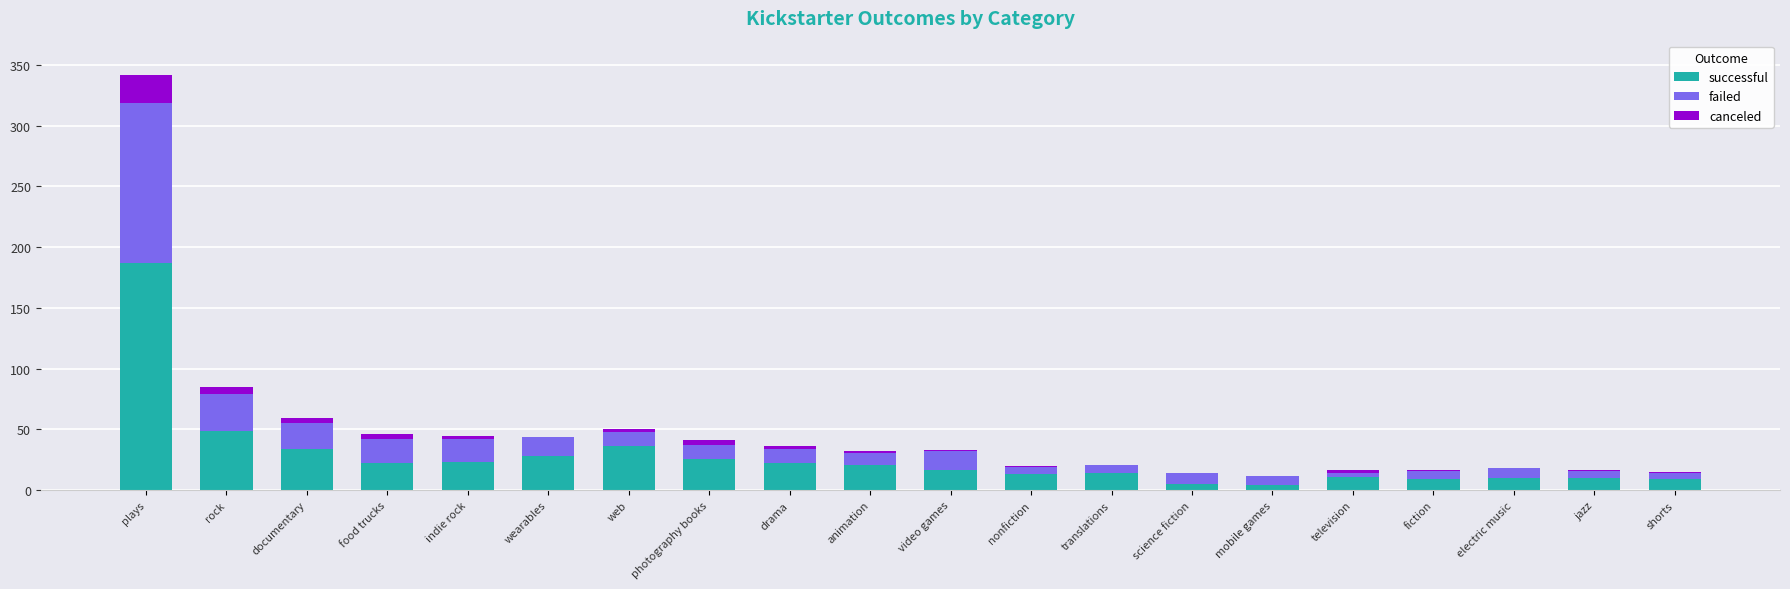

At which category is the sum across all series the highest?

plays